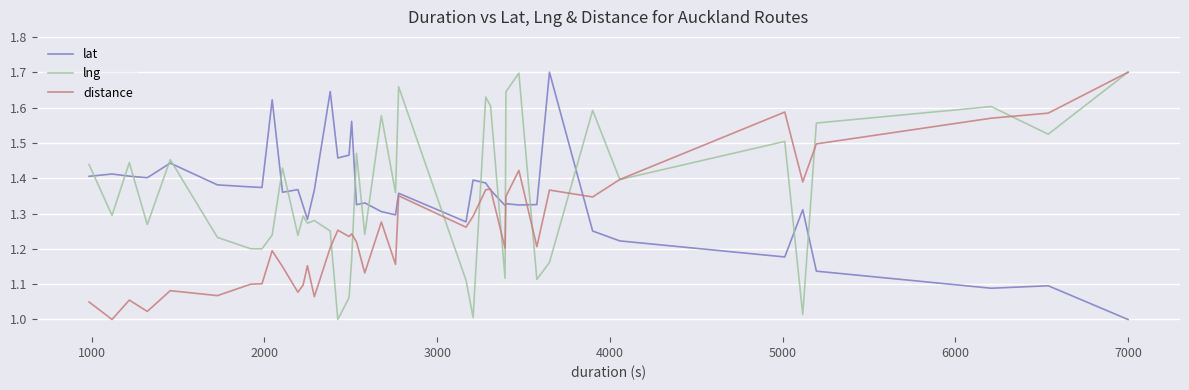

Reading left to right, list all the values displayed in this chart.

lat: 1.4	1.4	1.4	1.4	1.4	1.4	1.4	1.4	1.6	1.4	1.4	1.3	1.3	1.4	1.6	1.5	1.5	1.6	1.3	1.3	1.3	1.3	1.4	1.3	1.4	1.4	1.4	1.3	1.3	1.3	1.3	1.7	1.3	1.2	1.2	1.3	1.1	1.1	1.1	1.0
lng: 1.4	1.3	1.4	1.3	1.5	1.2	1.2	1.2	1.2	1.4	1.2	1.3	1.3	1.3	1.3	1.0	1.1	1.2	1.5	1.2	1.6	1.4	1.7	1.1	1.0	1.6	1.6	1.1	1.6	1.7	1.1	1.2	1.6	1.4	1.5	1.0	1.6	1.6	1.5	1.7
distance: 1.0	1.0	1.1	1.0	1.1	1.1	1.1	1.1	1.2	1.1	1.1	1.1	1.2	1.1	1.2	1.3	1.2	1.2	1.2	1.1	1.3	1.2	1.4	1.3	1.3	1.4	1.4	1.2	1.3	1.4	1.2	1.4	1.3	1.4	1.6	1.4	1.5	1.6	1.6	1.7